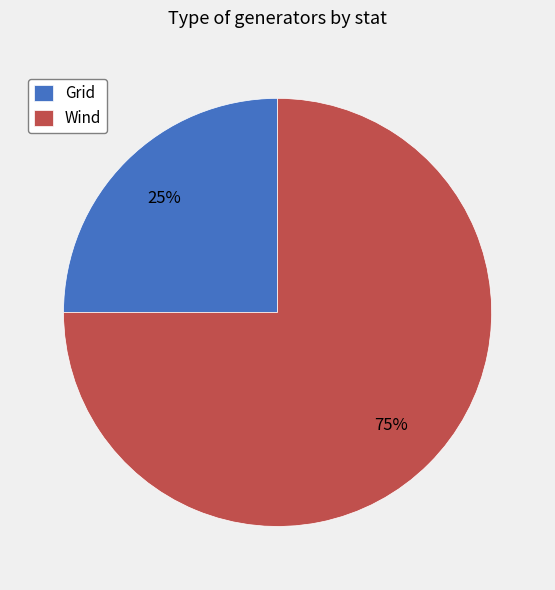

Is it true that Grid is 91% of the pie?

False